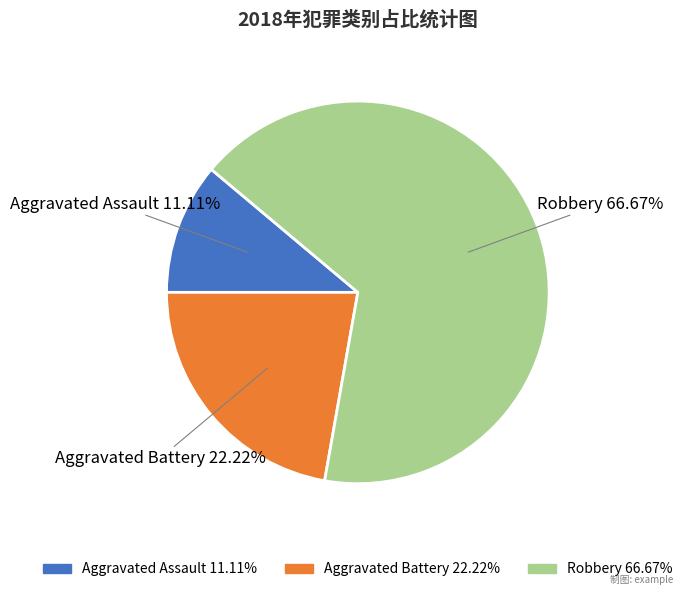

Approximately how many times larger is the value at Aggravated Assault compared to Aggravated Battery?

0.5